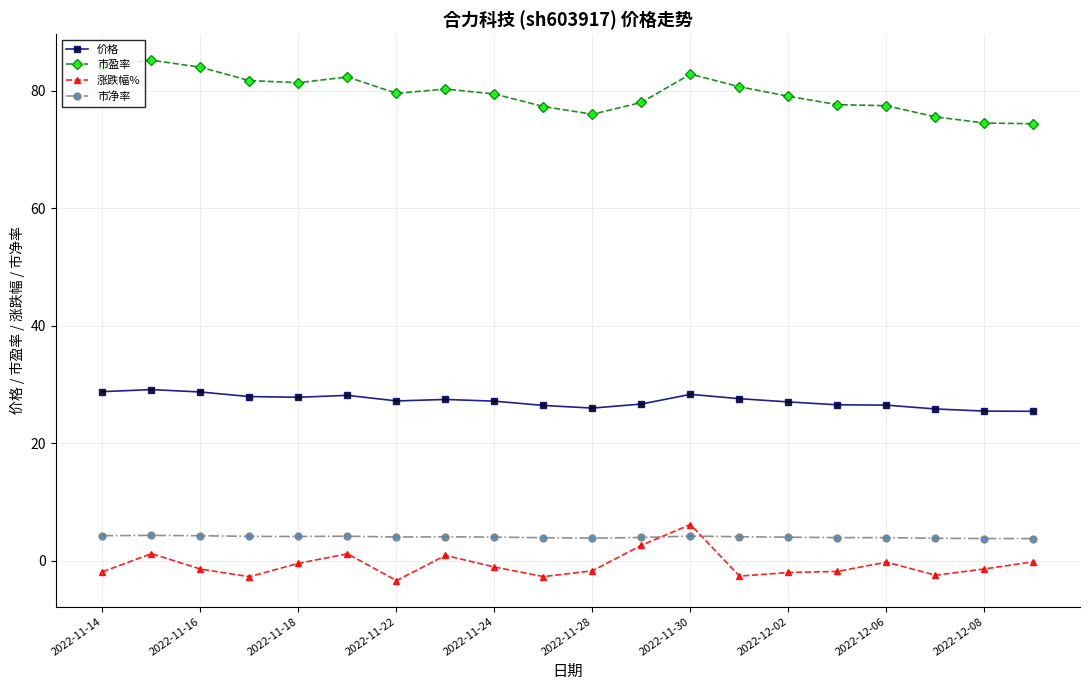

Which series has the largest total across all categories?

市盈率